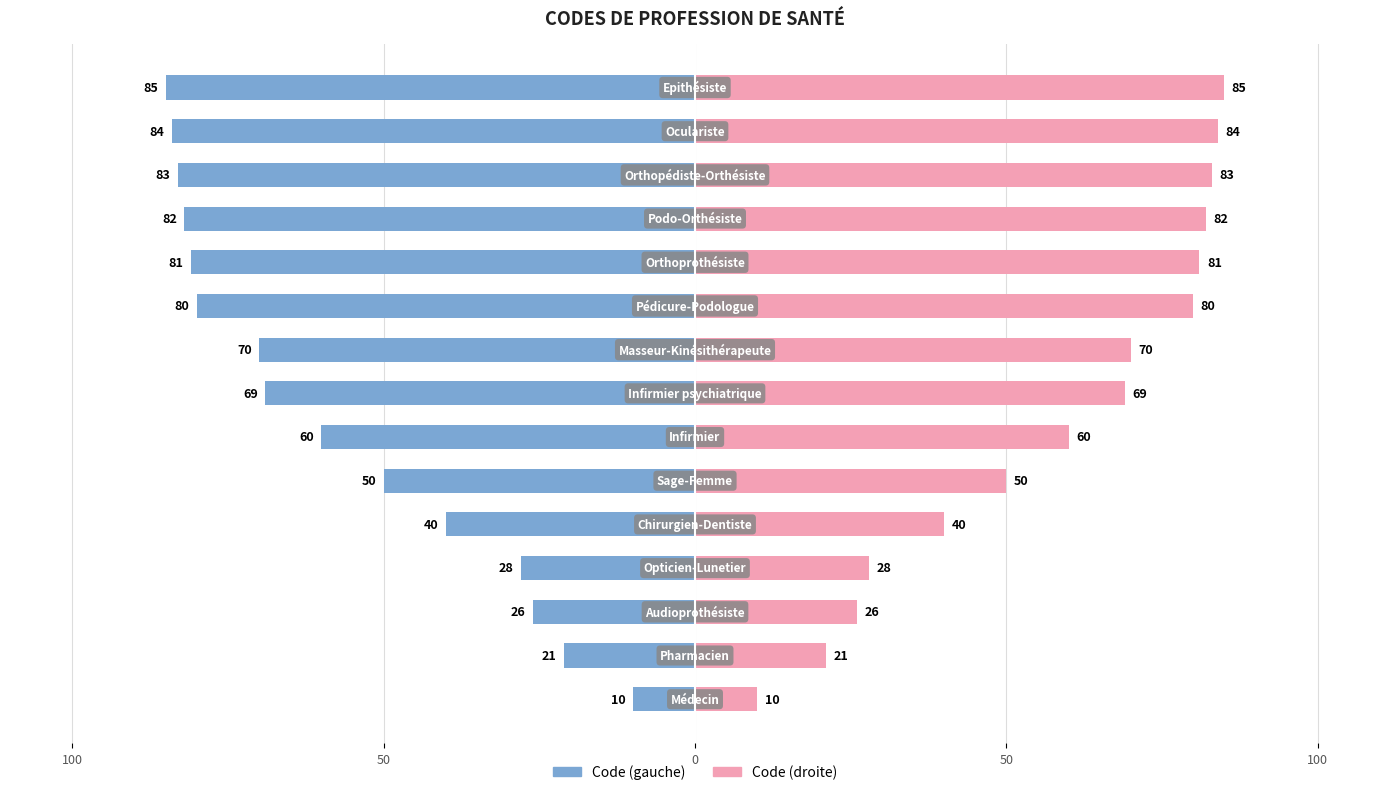

What is the value of the Code (gauche) bar at the 11th from the left?

-81